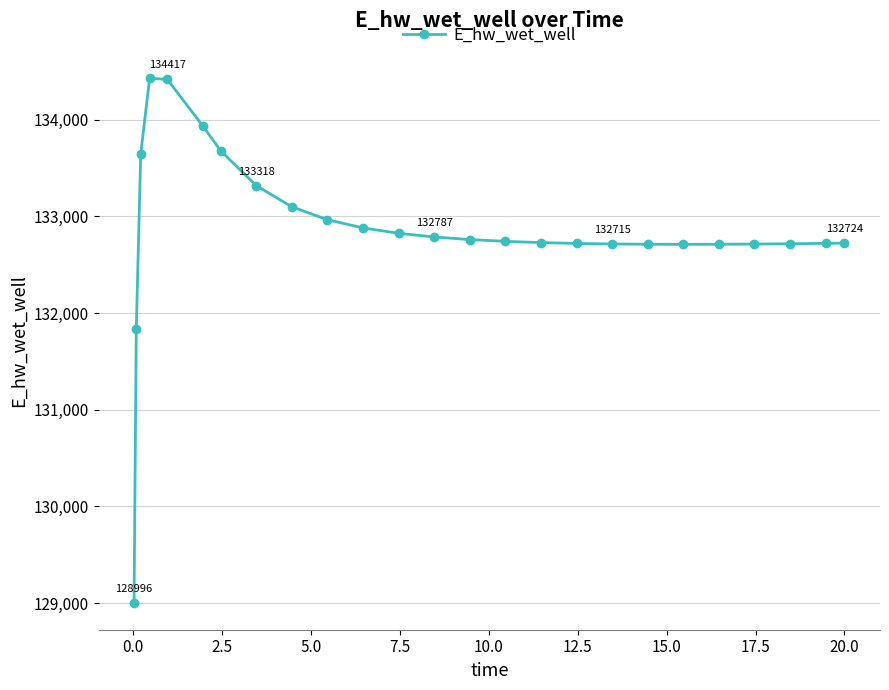

What is the difference between the second highest and minimum values?

5420.5